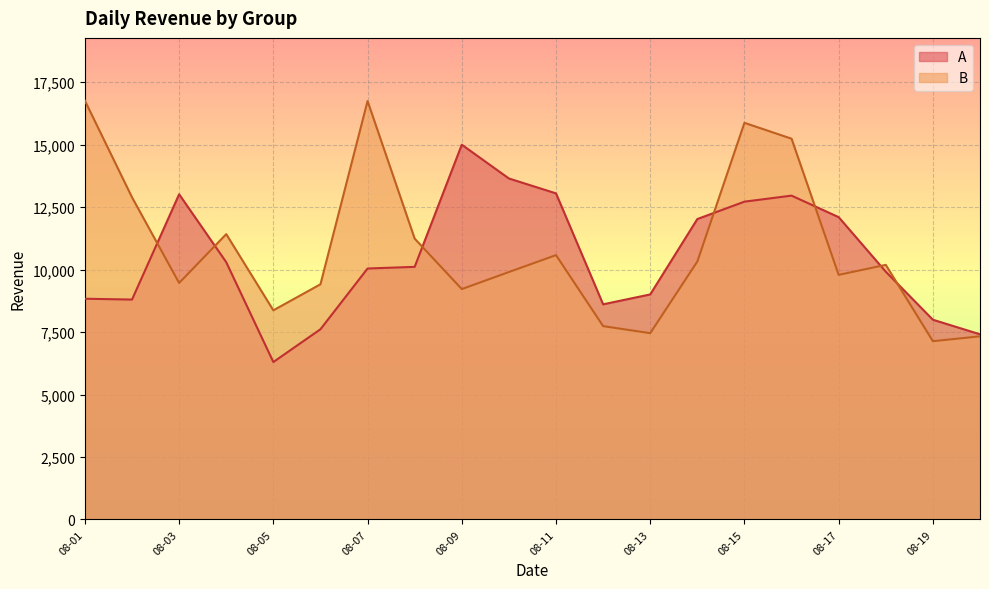

What is the total value across all series at 2017-08-14?

22344.0